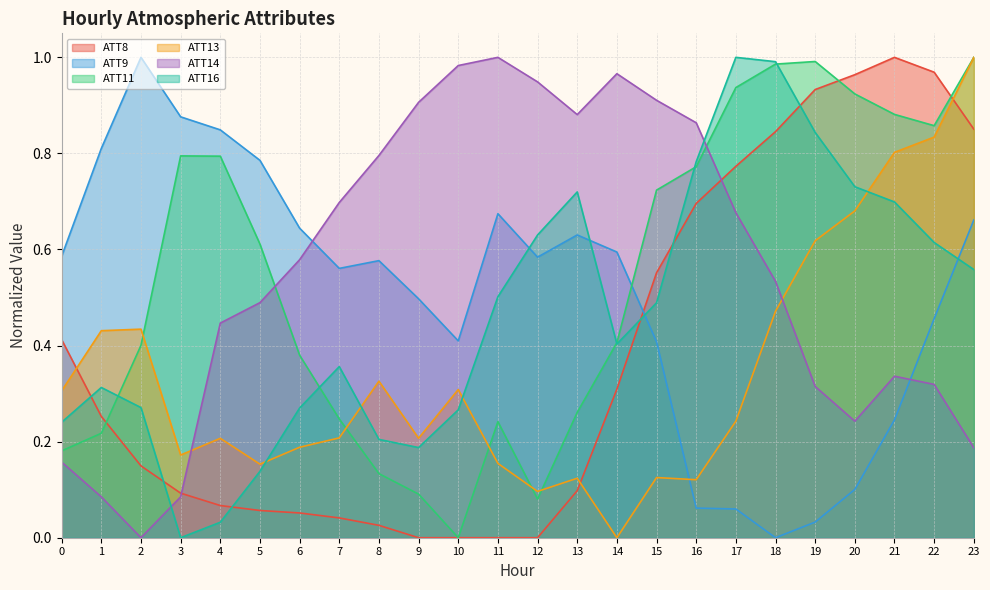

At which category does ATT9 reach its first local valley?

7